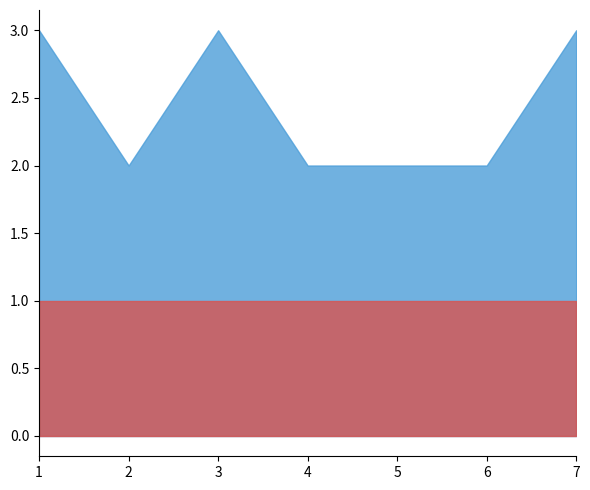

How many lines are shown in the chart?

2